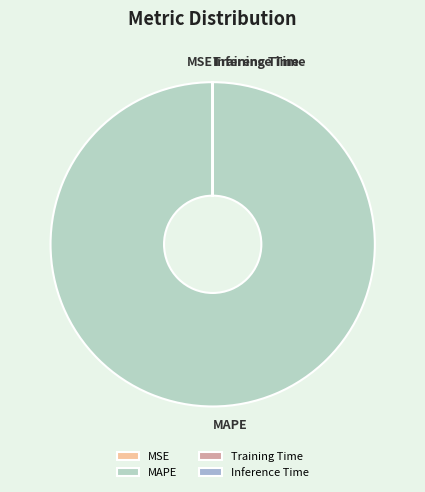

True or false: MAPE accounts for 100% of the total.

True